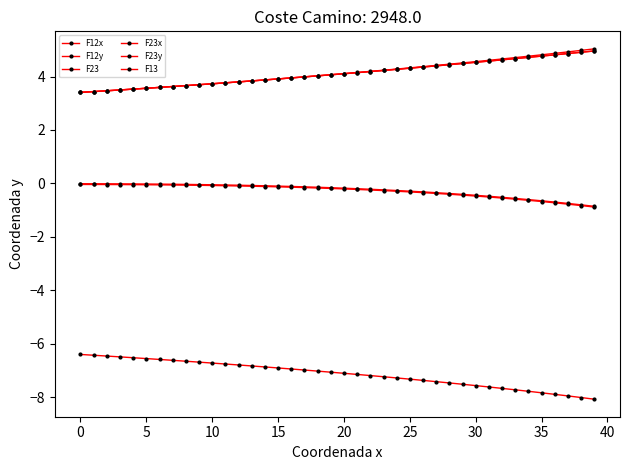

What is the average value of the F12x series?

4.1